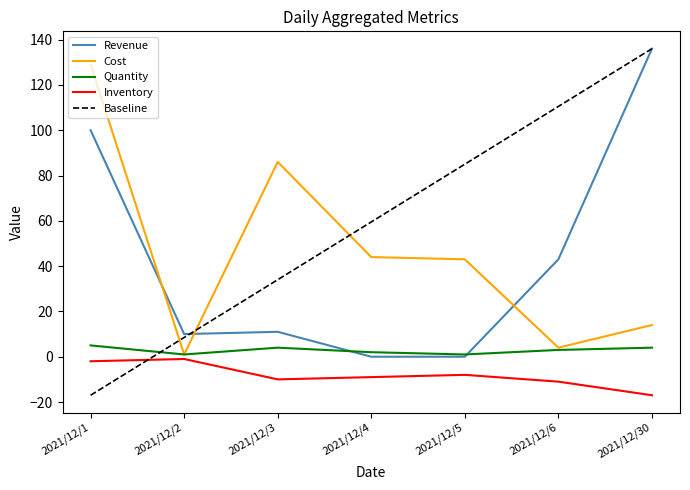

Reading left to right, what are all the values shown in this chart?

Revenue: 100.0	10.0	11.0	0.0	0.0	43.0	136.0
Cost: 129.0	1.0	86.0	44.0	43.0	4.0	14.0
Quantity: 5.0	1.0	4.0	2.0	1.0	3.0	4.0
Inventory: -2.0	-1.0	-10.0	-9.0	-8.0	-11.0	-17.0
Baseline: -17.0	8.5	34.0	59.5	85.0	110.5	136.0